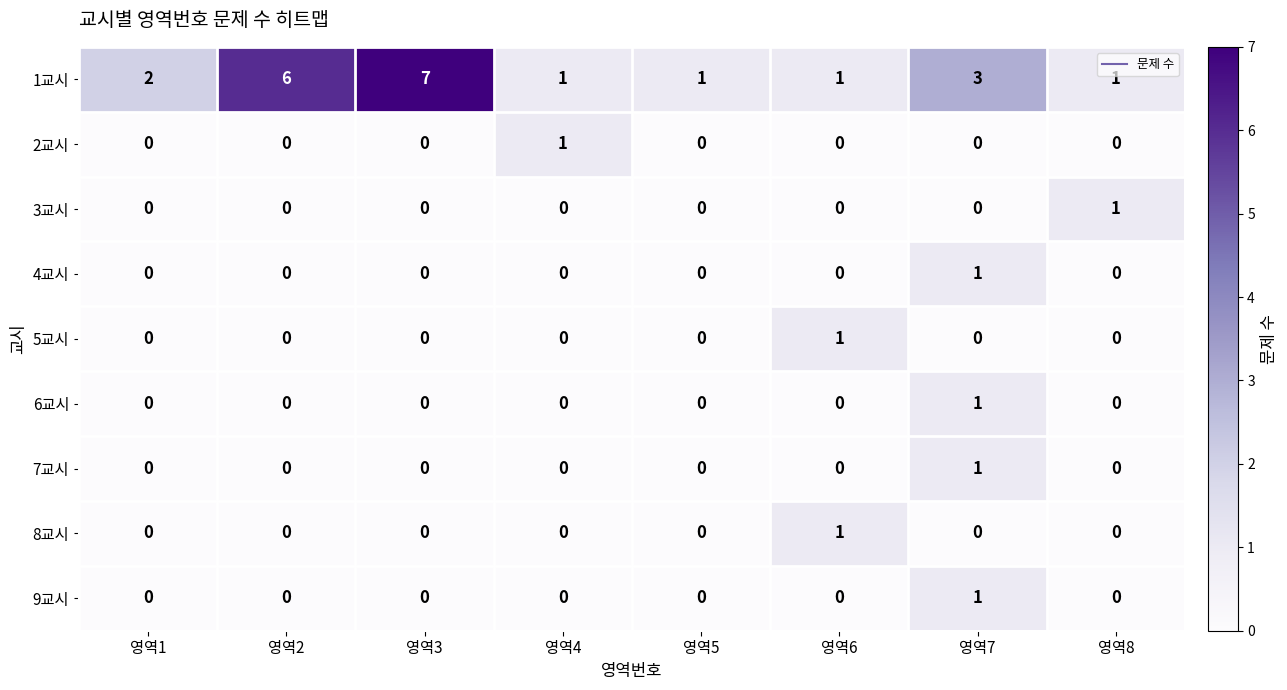

Which series has the largest total across all categories?

1교시